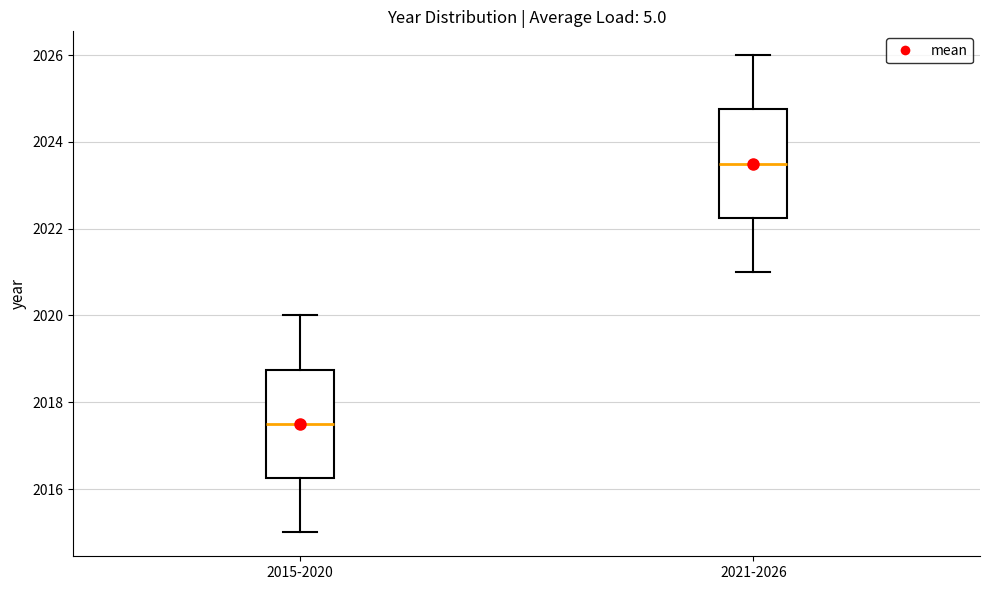

Which box has the highest median line?

2021-2026